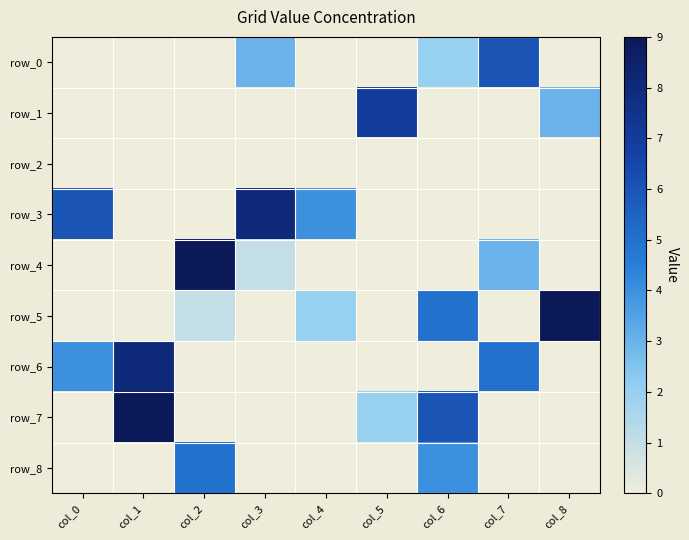

Where is row_6 nearest to the value 4?

col_0